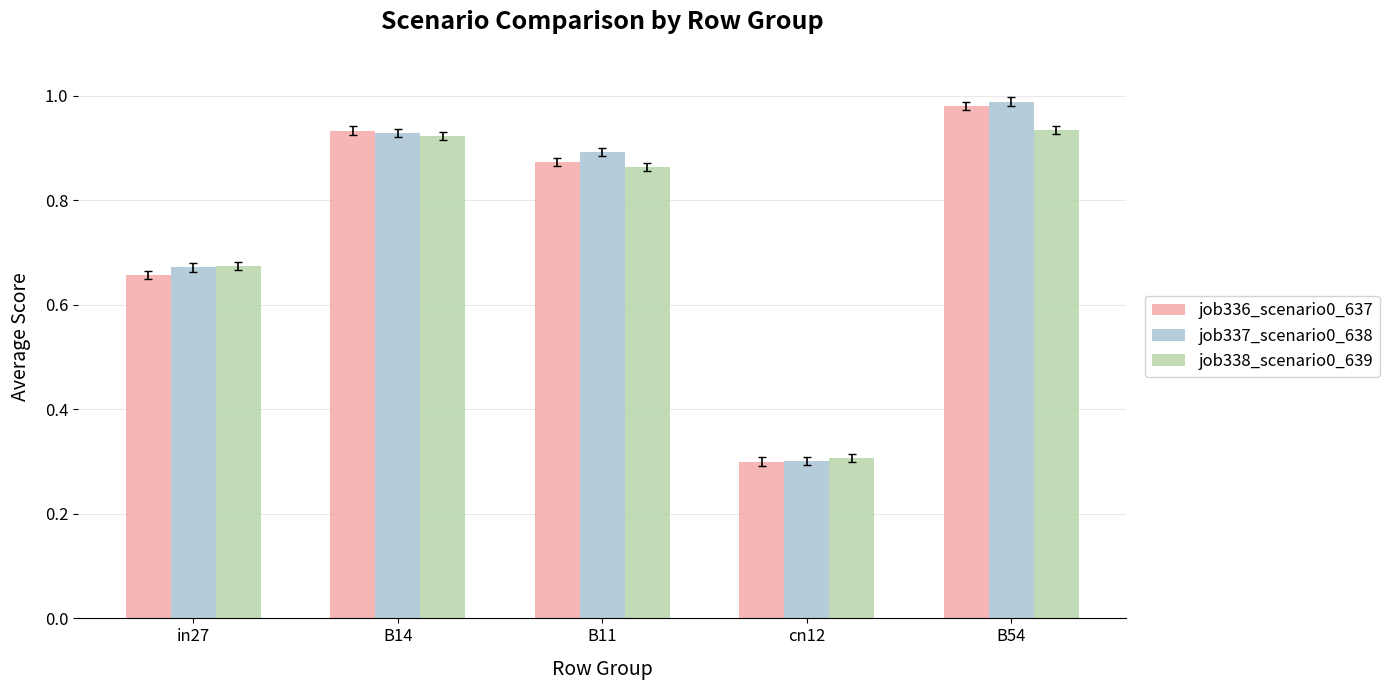

What is the minimum value for job337_scenario0_638?

0.3